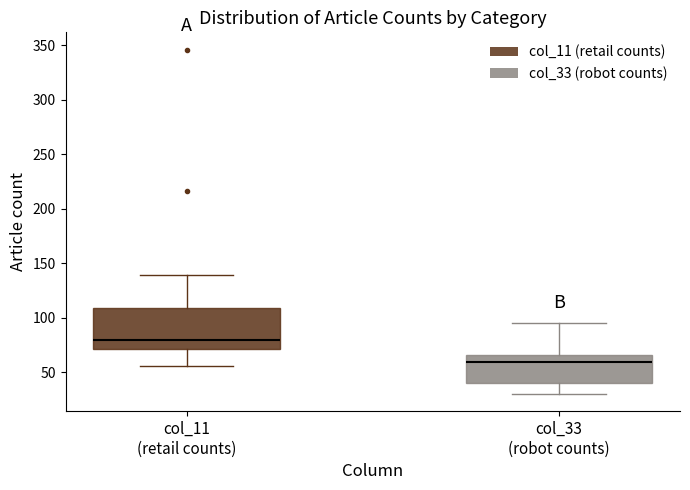

Reading left to right, transcribe this box plot: for each box, give where its median line is, the range the box spans, and where its two whiskers end, as read against the y-axis. The values are not printed on the chart, so give them approximately, as read against the axis.

col_11 (retail counts): median 80, box 70 to 110, whiskers 55 to 140
col_33 (robot counts): median 60, box 40 to 65, whiskers 30 to 95